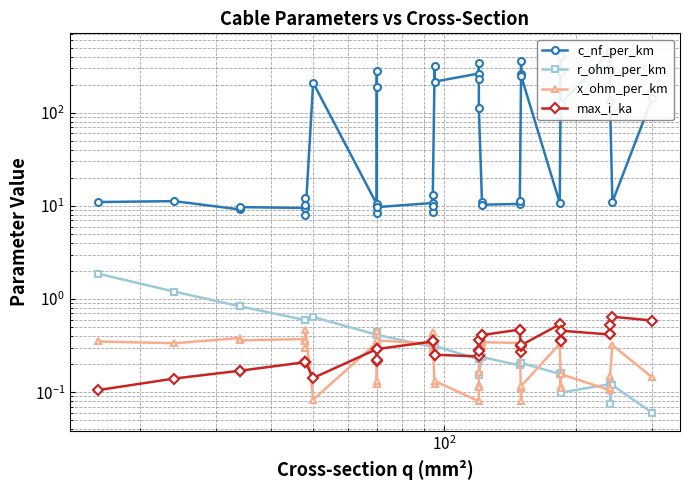

The x_ohm_per_km series shows 0.1 at 33. True or false?

False